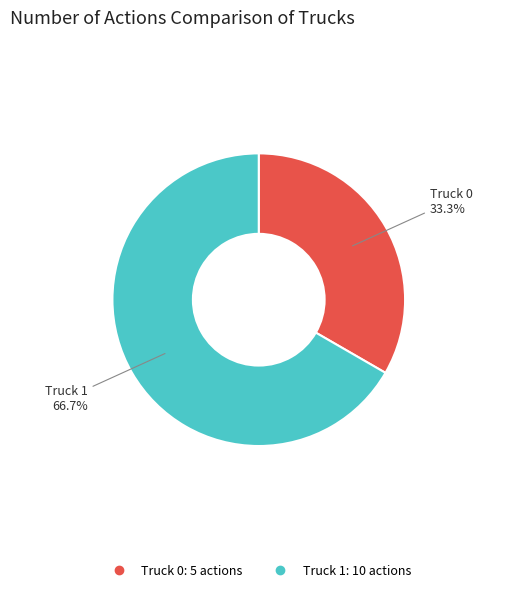

To the nearest percent, what portion does Truck 0 represent?

33%